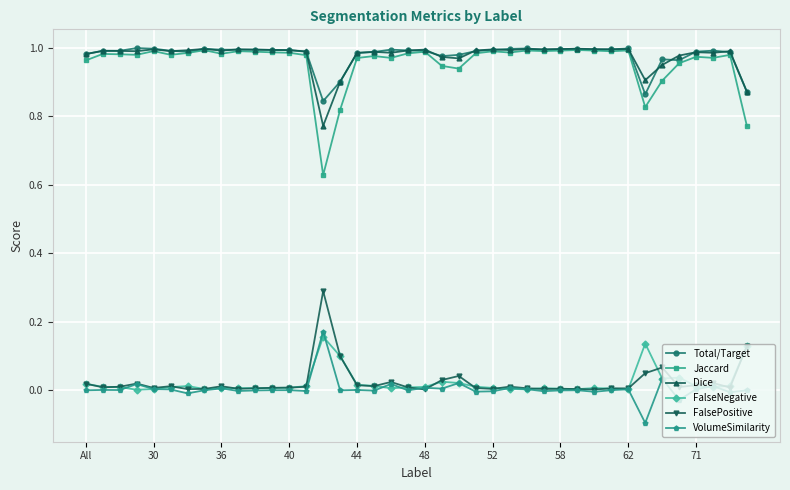

True or false: VolumeSimilarity and Dice intersect in this chart.

False